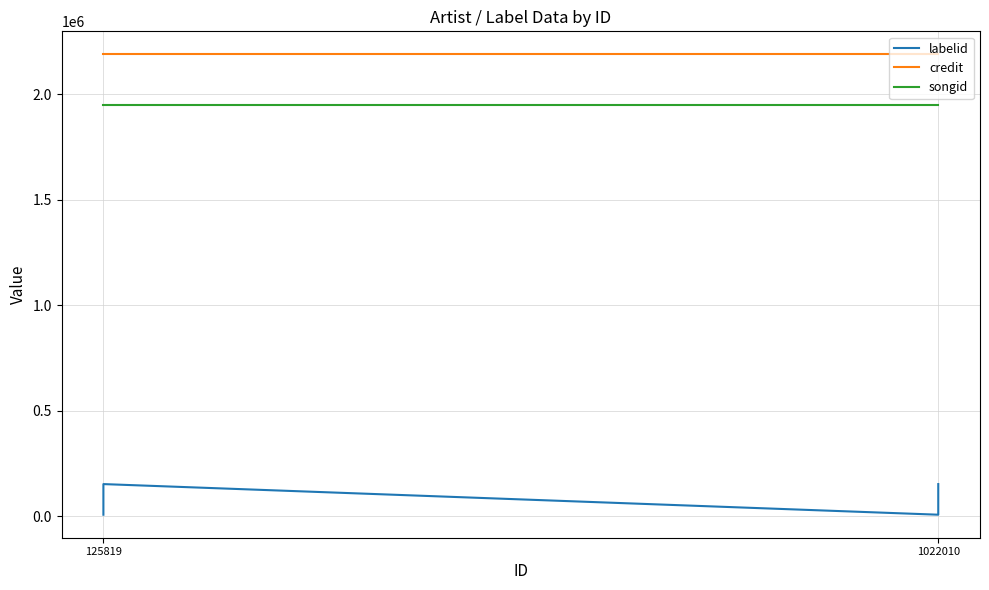

Is the value of songid at 1022010 greater than the value of labelid at 125819?

Yes